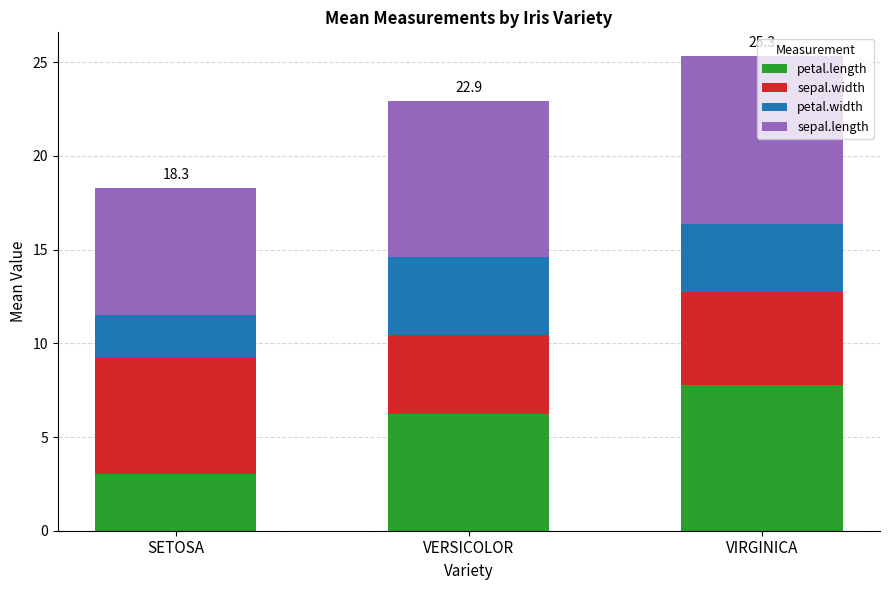

What is the highest value of the petal.length series?

7.8